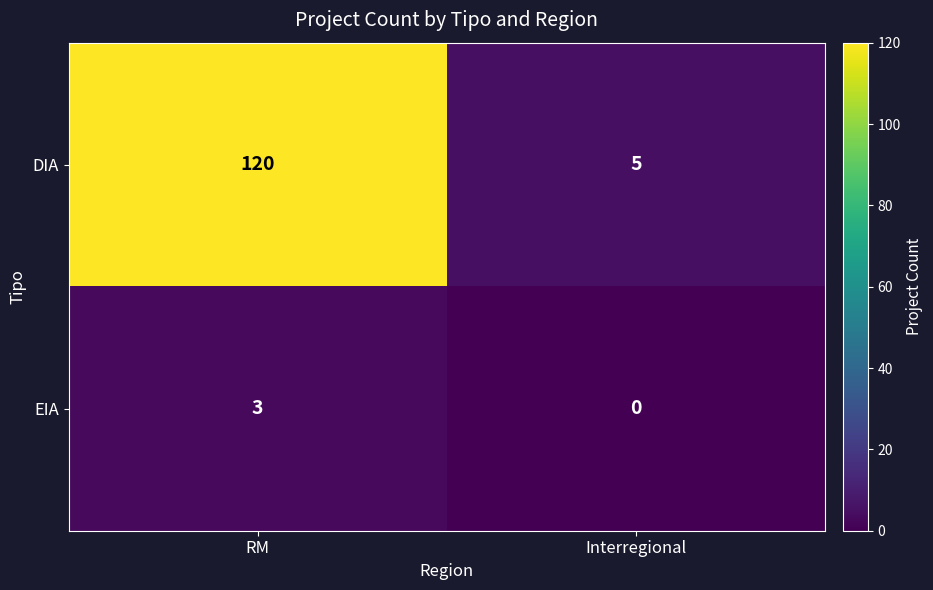

Which series has the largest total across all categories?

DIA